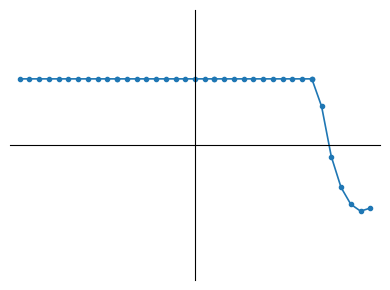

Count the number of data series in this chart.

1